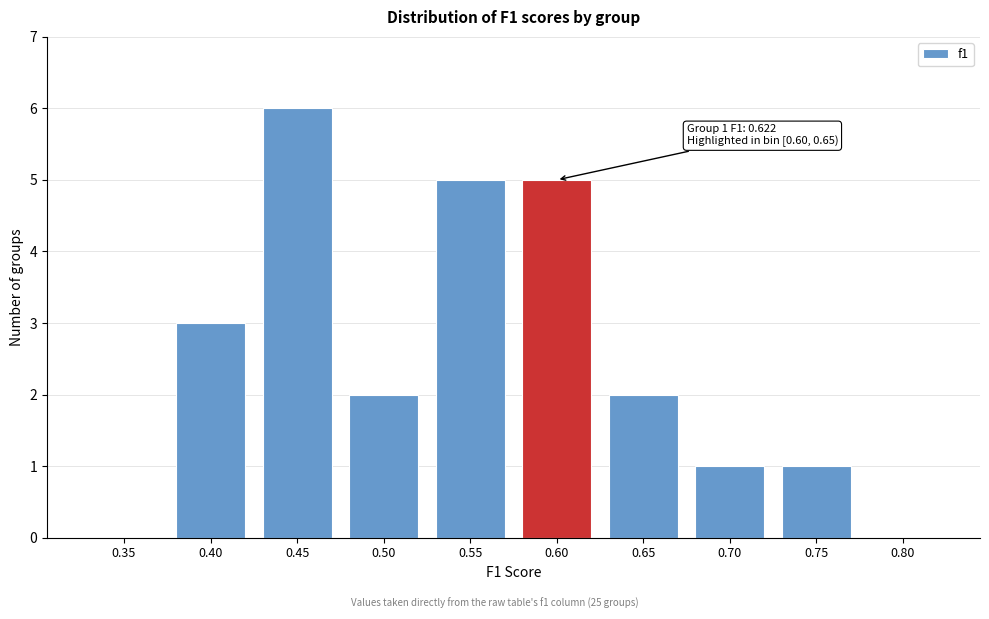

Reading left to right, what are all the values shown in this chart?

0.35=0	0.40=3	0.45=6	0.50=2	0.55=5	0.60=5	0.65=2	0.70=1	0.75=1	0.80=0